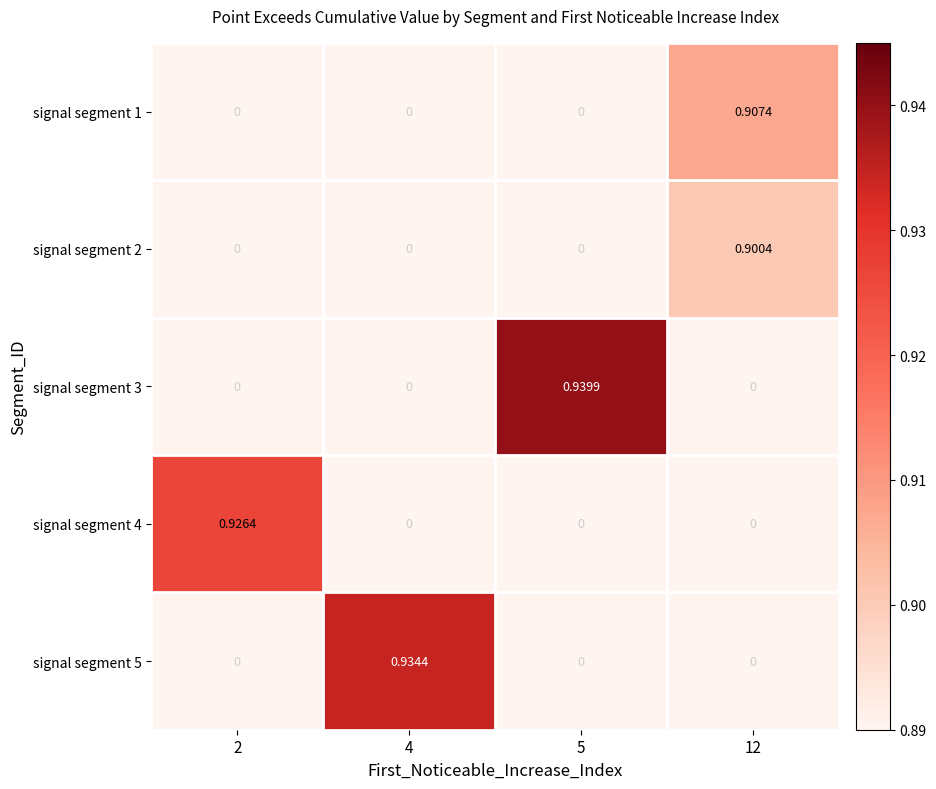

Which series has the largest total across all categories?

row_2